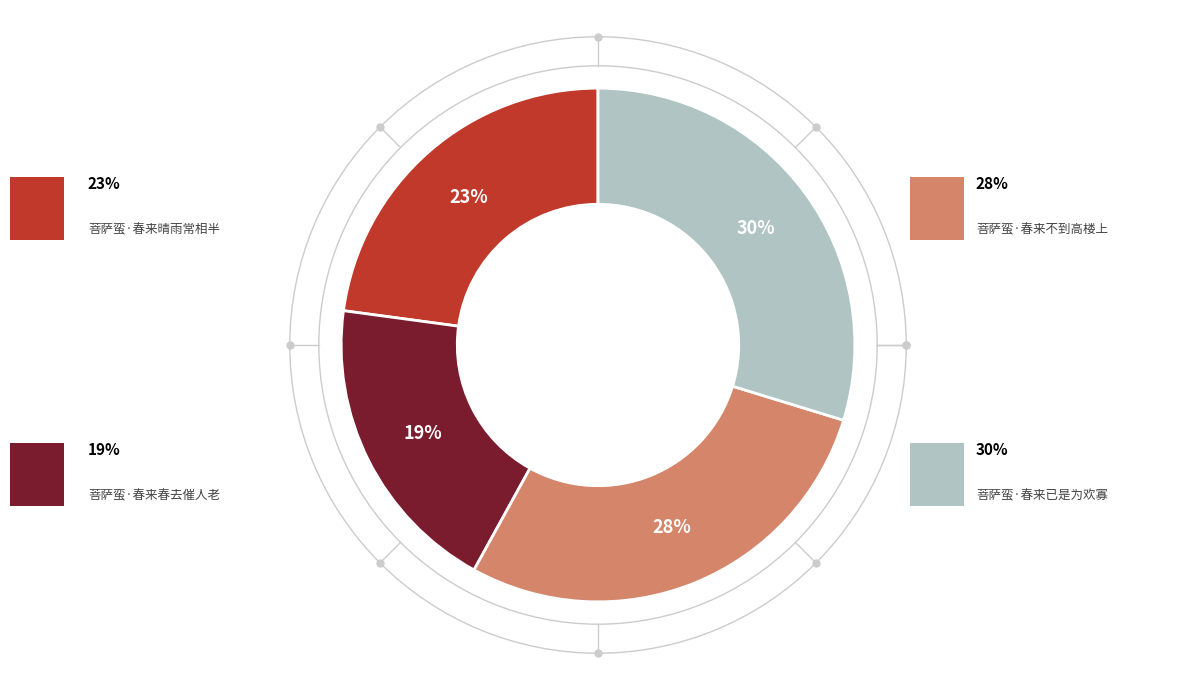

To the nearest percent, what is the average slice percentage?

25%